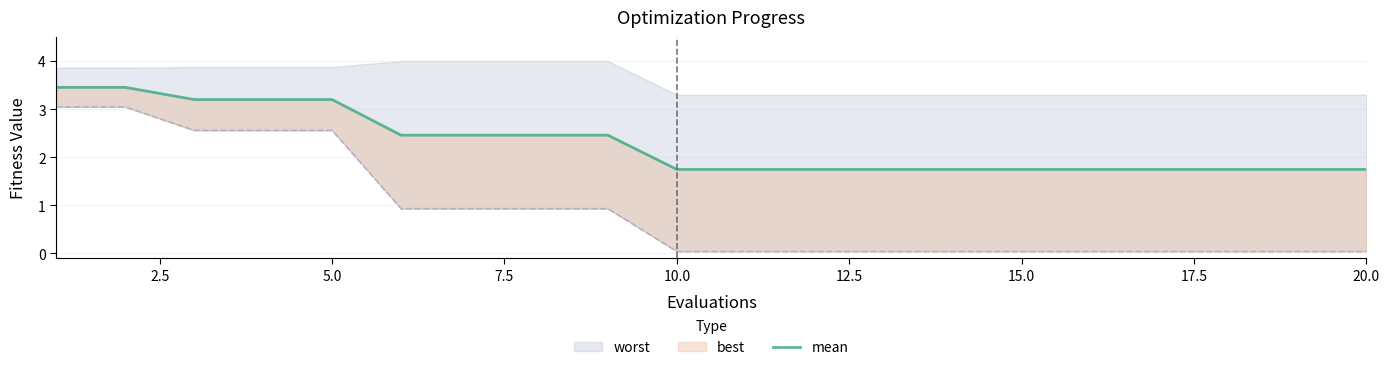

The value at 15.0 is 4.2. True or false?

False